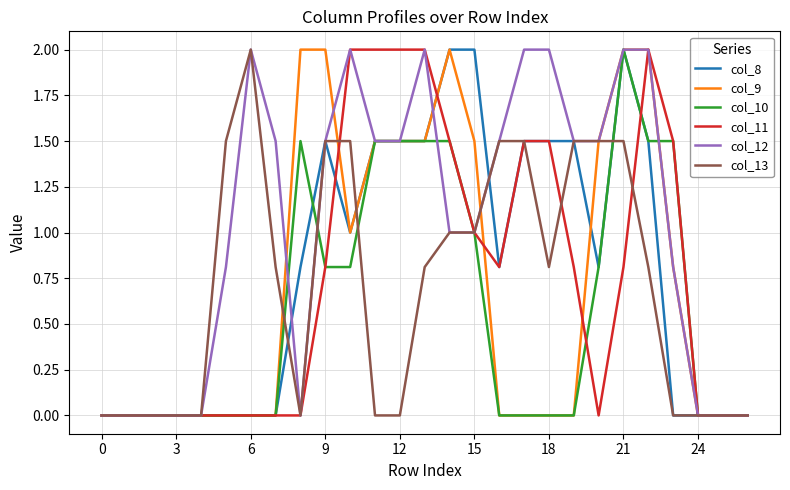

Which series has the largest total across all categories?

col_12